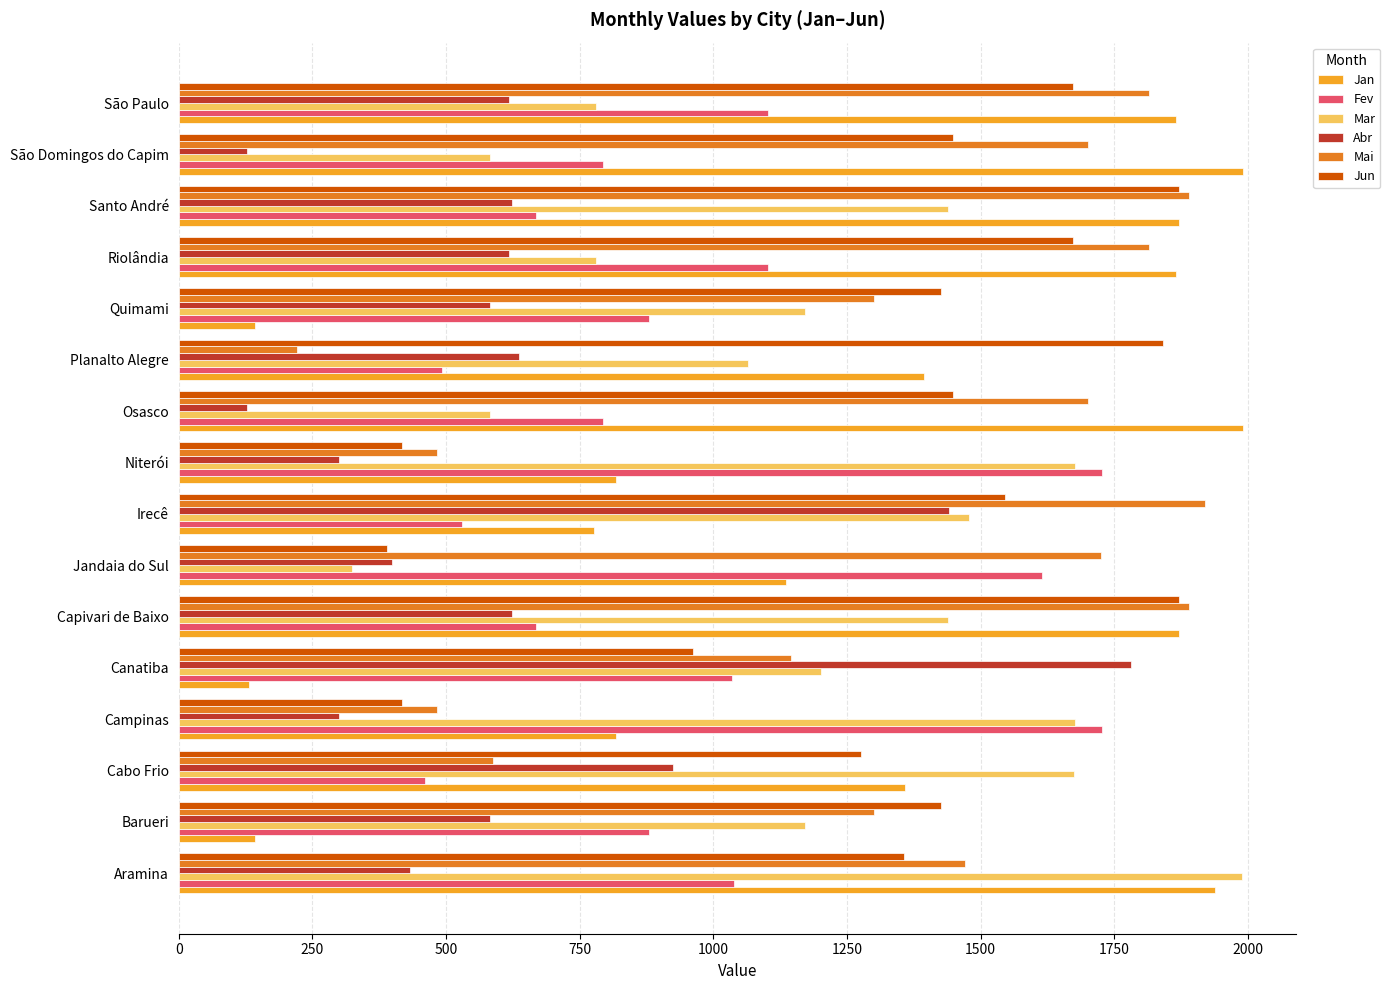

The Abr series shows 344 at Planalto Alegre. True or false?

False